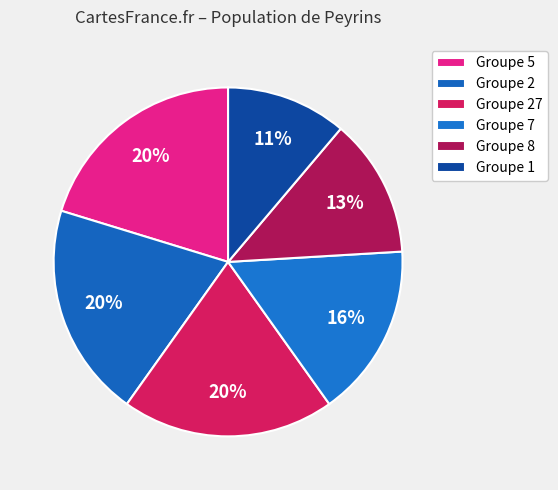

Count the number of slices in the pie.

6